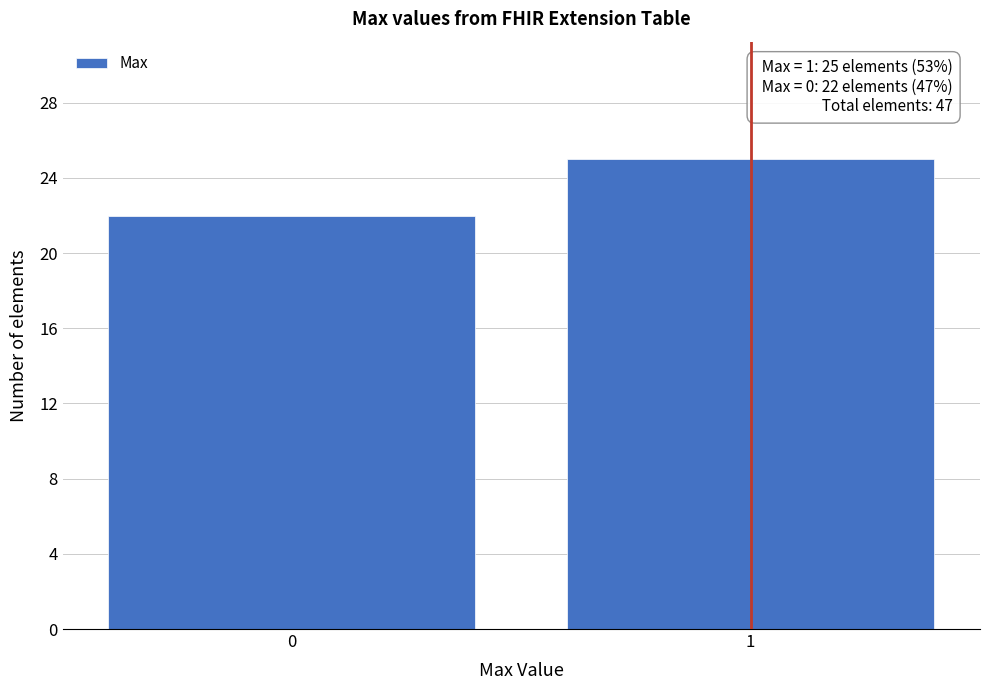

Reading left to right, extract all data points from this chart.

0=22	1=25